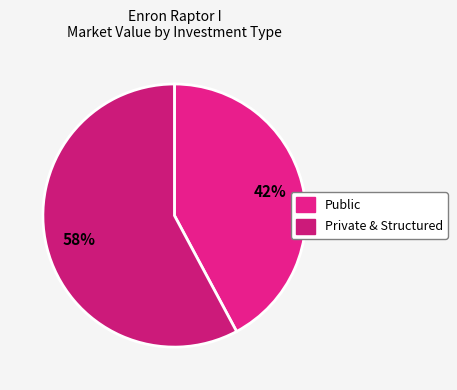

How many segments does this pie chart have?

2